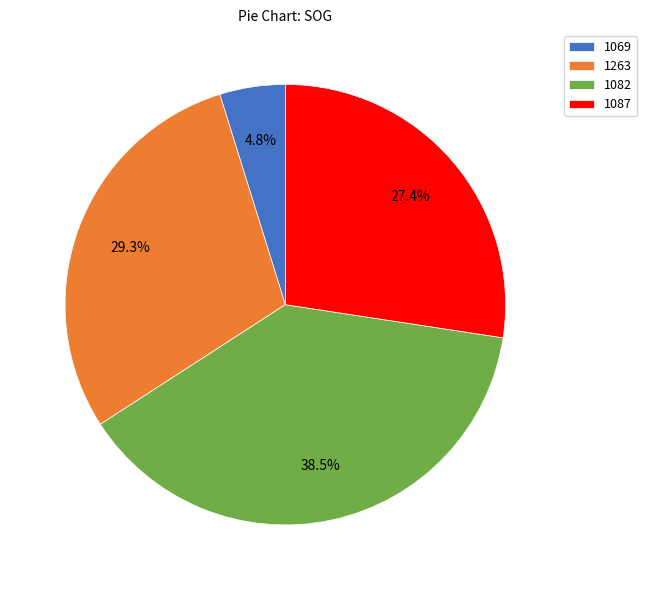

What portion of the pie excludes 1082?

61.5%